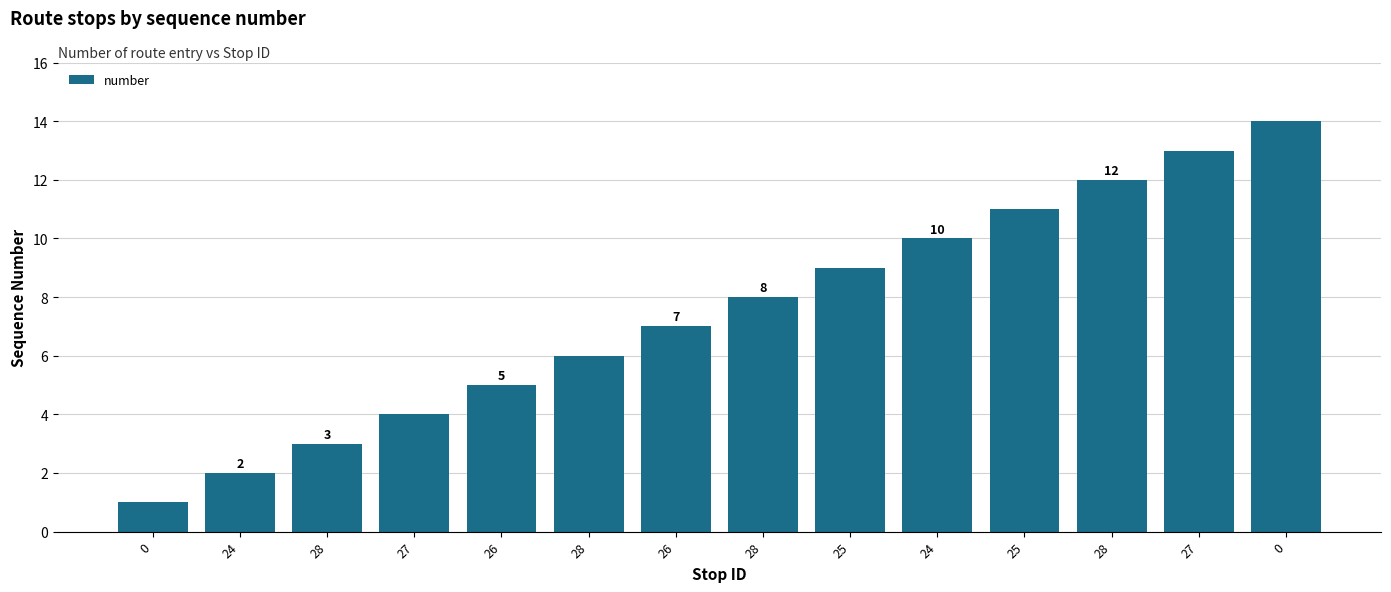

What is the difference between the values at 0 and 0?

13